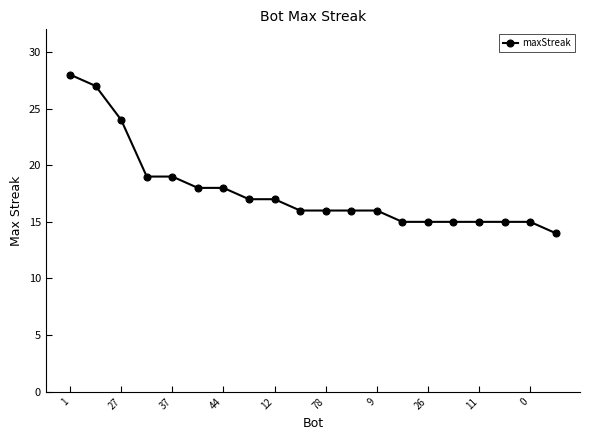

What is the value of the 3rd point from the left?

24